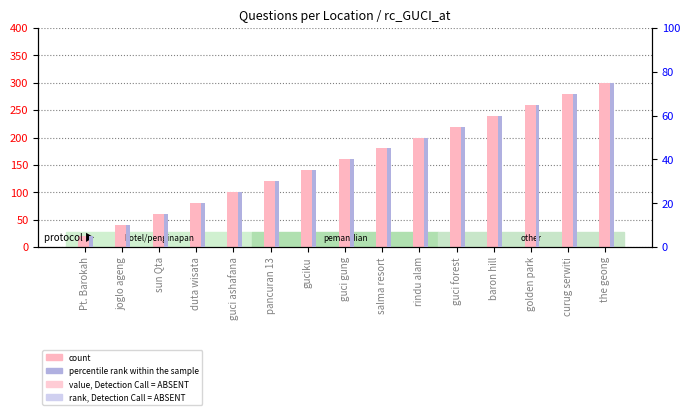

What is the difference between the highest and lowest values at the geong?

225